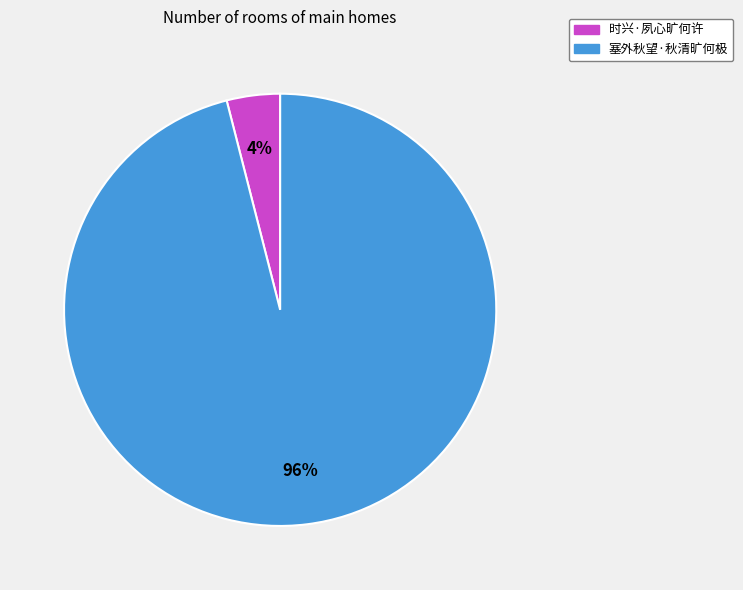

Is 塞外秋望·秋清旷何极 the majority of the pie?

Yes